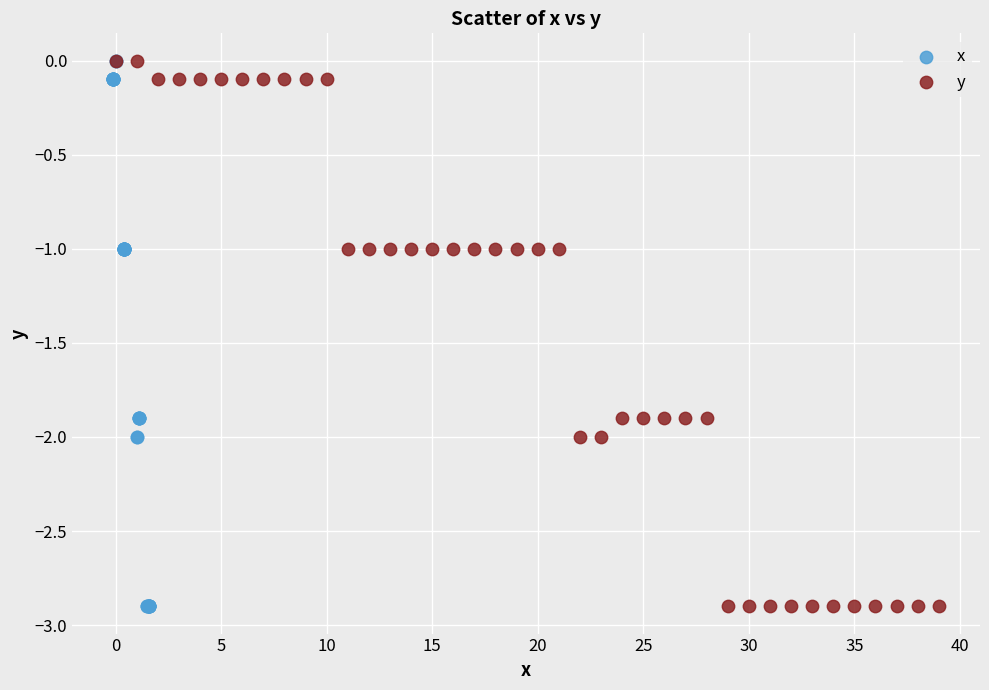

What are all the series names shown in the legend?

x, y